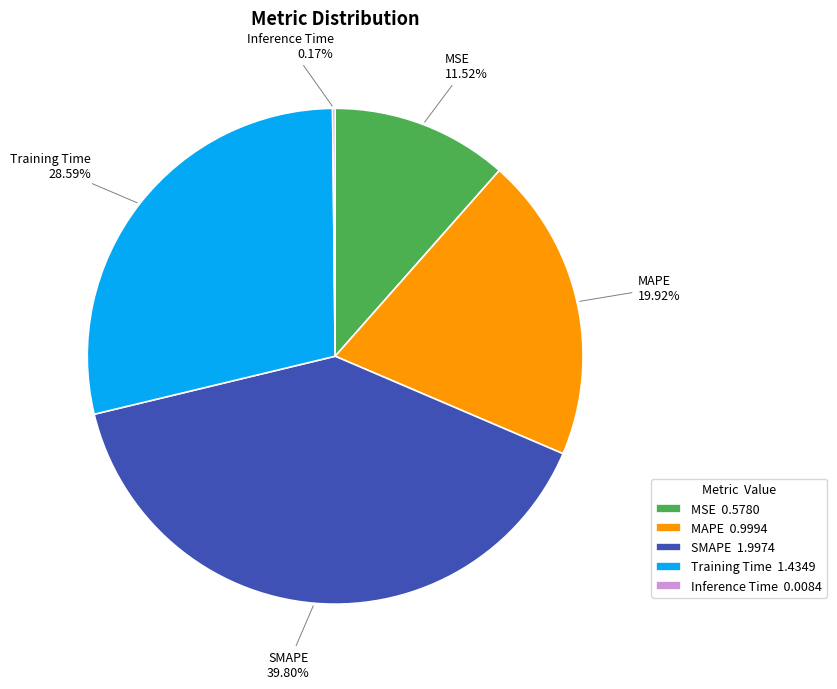

Between MAPE 0.9994 and Training Time 1.4349, which is larger?

Training Time 1.4349